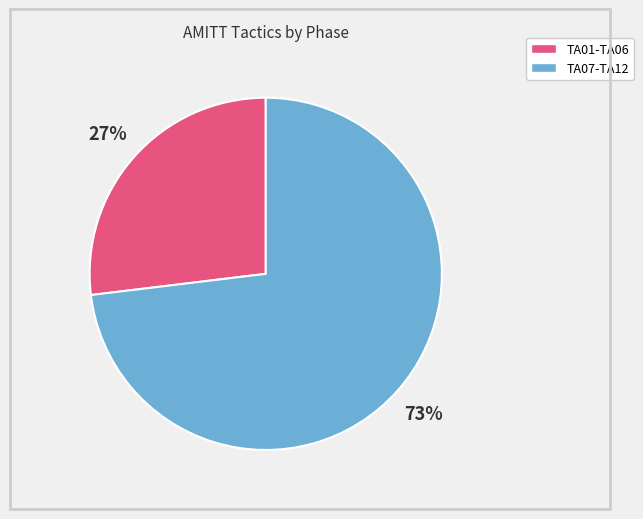

To the nearest percent, what is the difference between the largest and smallest slice percentages?

46%